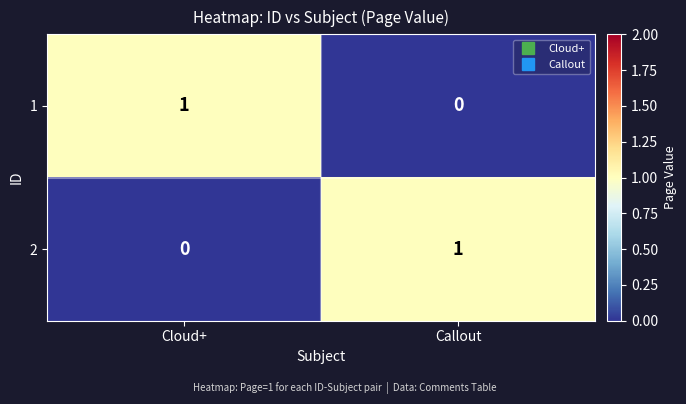

At Cloud+, list the series in order from largest to smallest.

1, 2